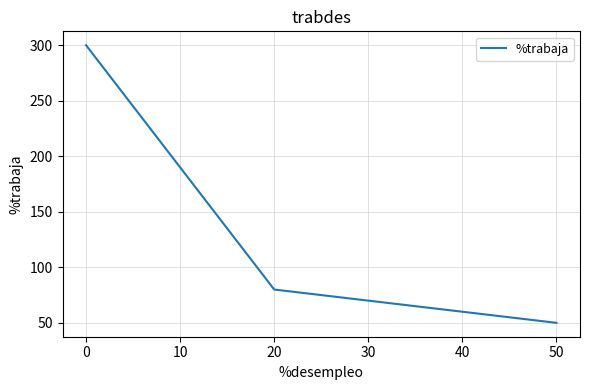

Does the chart display data point markers on the line(s)?

No